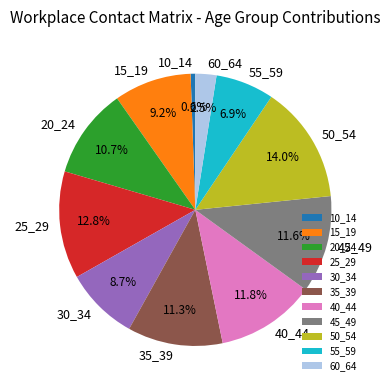

Combined, what portion of the pie is 35_39 and 30_34?

20.0%